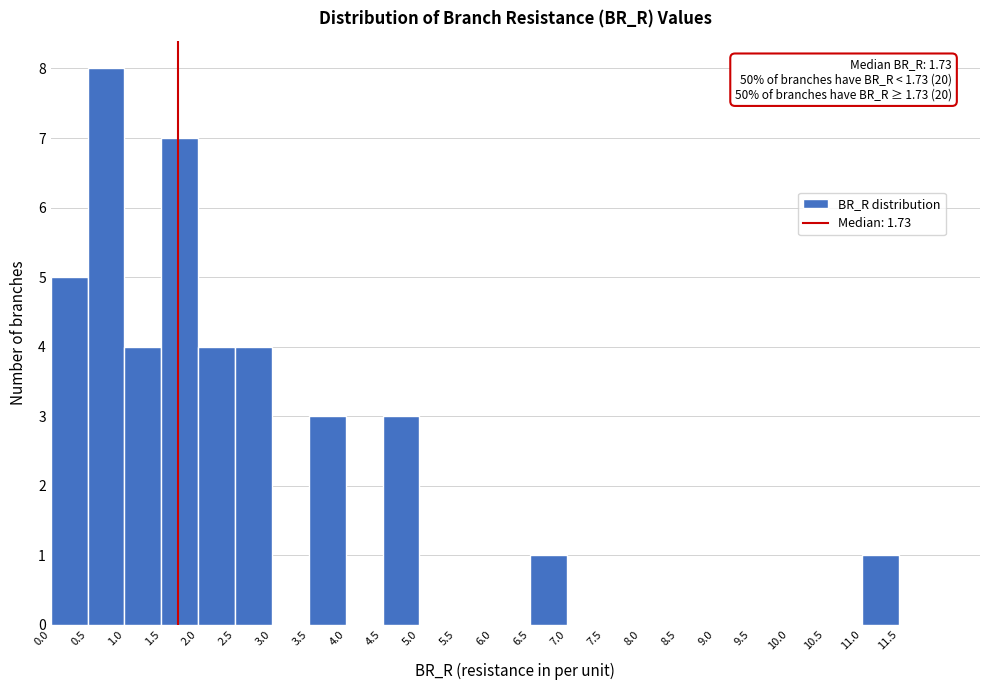

Over which range of the x-axis is the bar tallest?

0.5 to 1.0